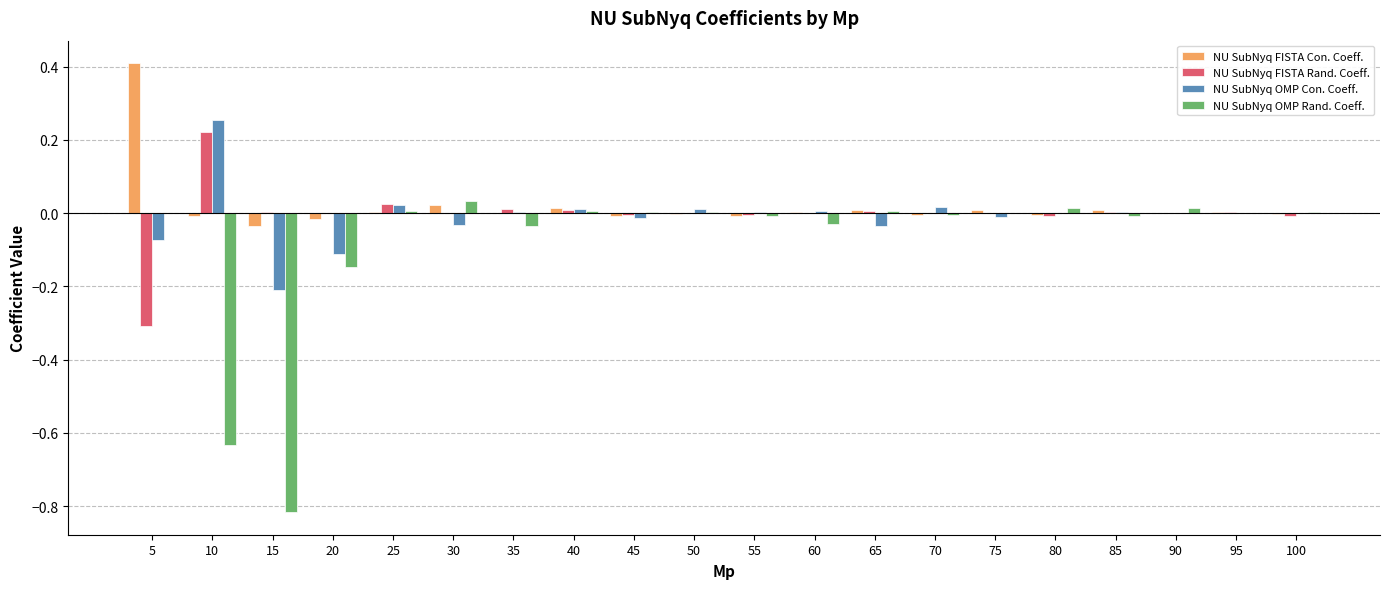

Which category has the highest value in the NU SubNyq FISTA Rand. Coeff. series?

10